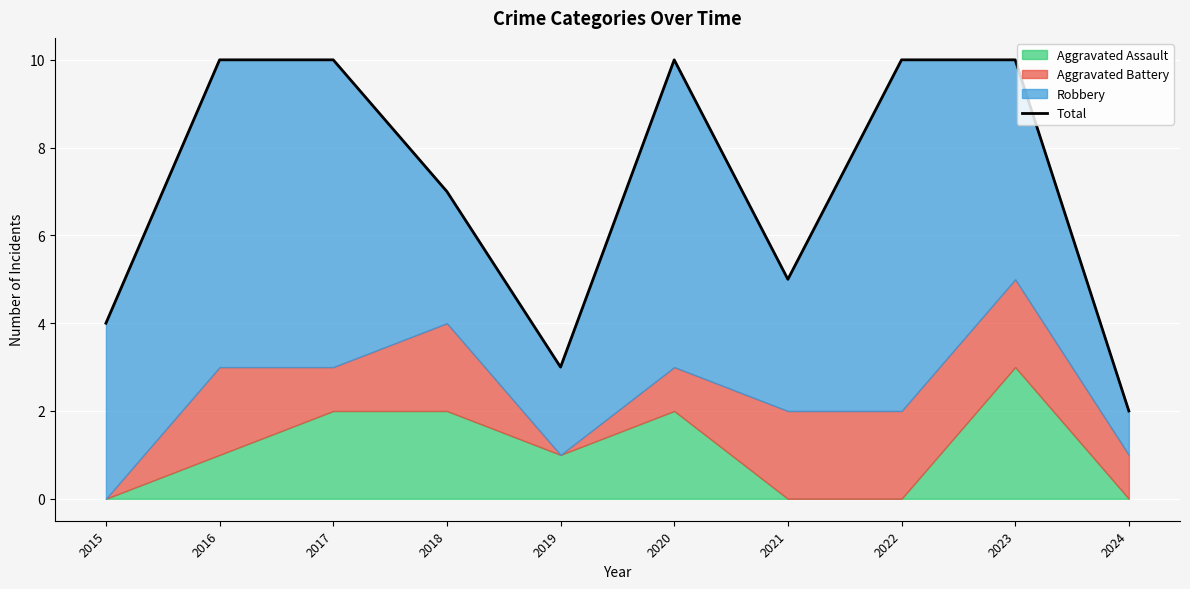

What is the change in value from 2019 to 2020?

+7